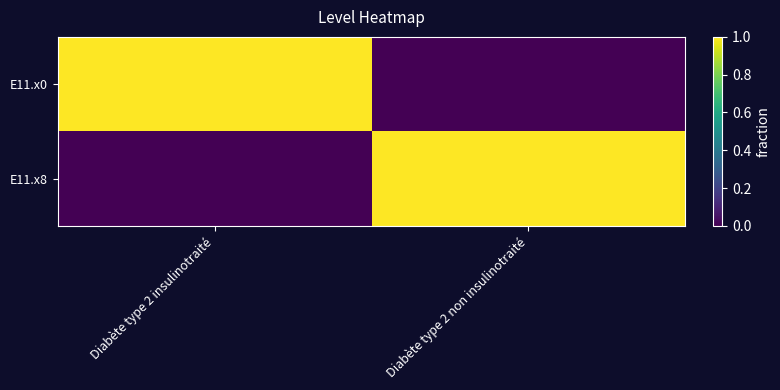

What is the total value across all series at Diabète type 2 insulinotraité?

1